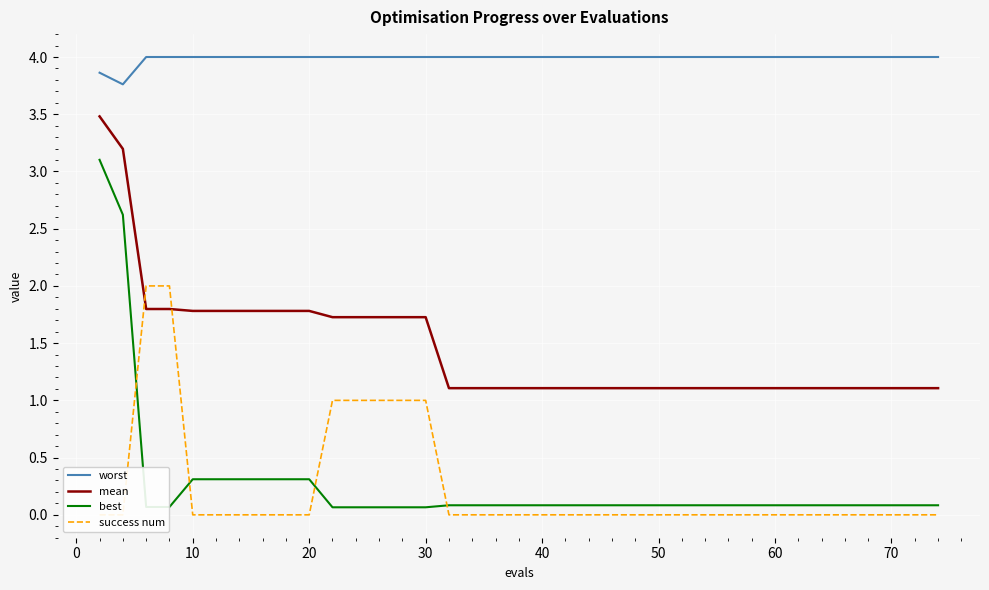

True or false: mean and best intersect in this chart.

False